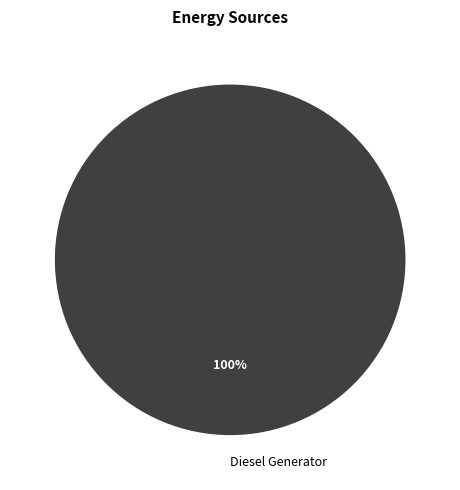

What is the majority slice?

Diesel Generator